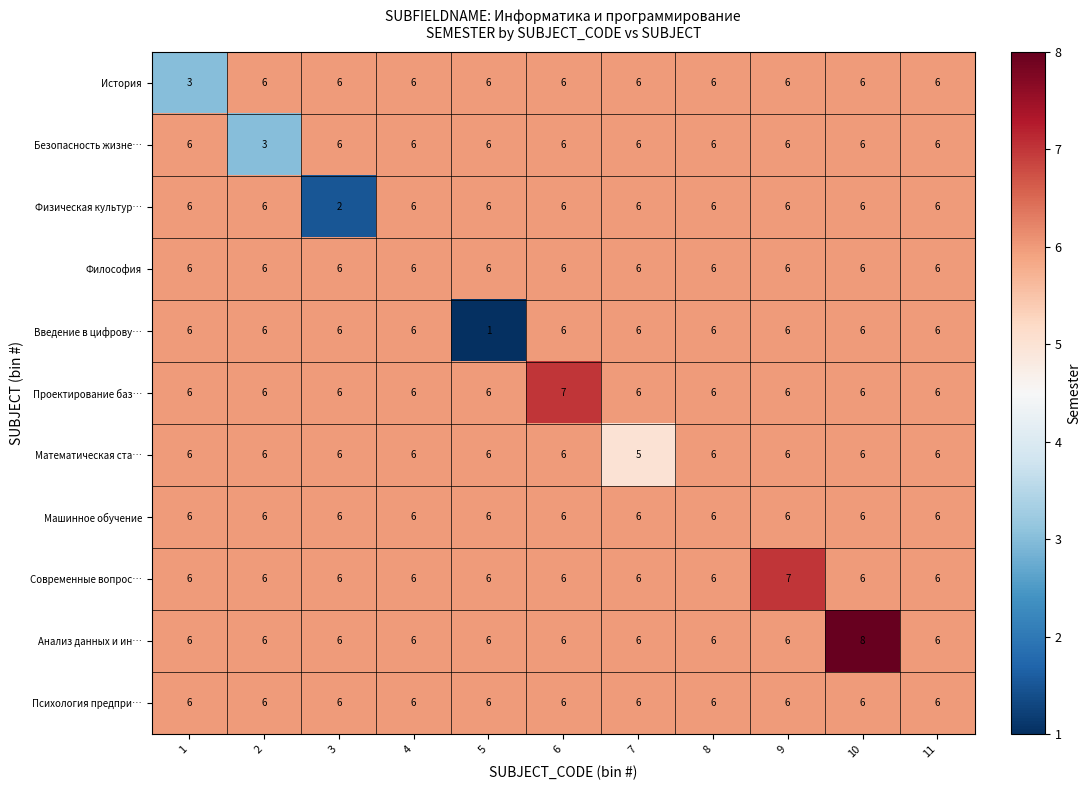

Read the История value at 9.

6